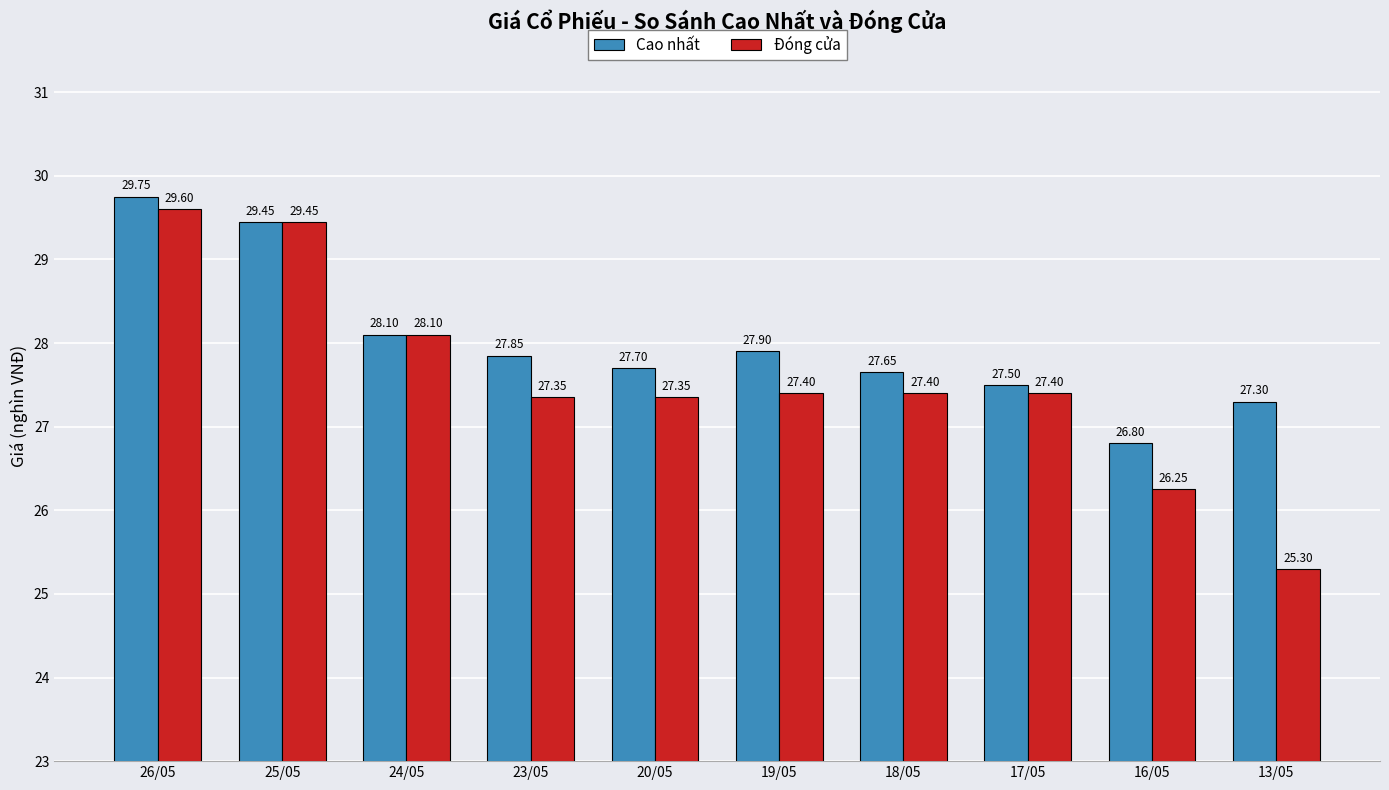

What is the difference between the second highest and second lowest values in the Đóng cửa series?

3.2